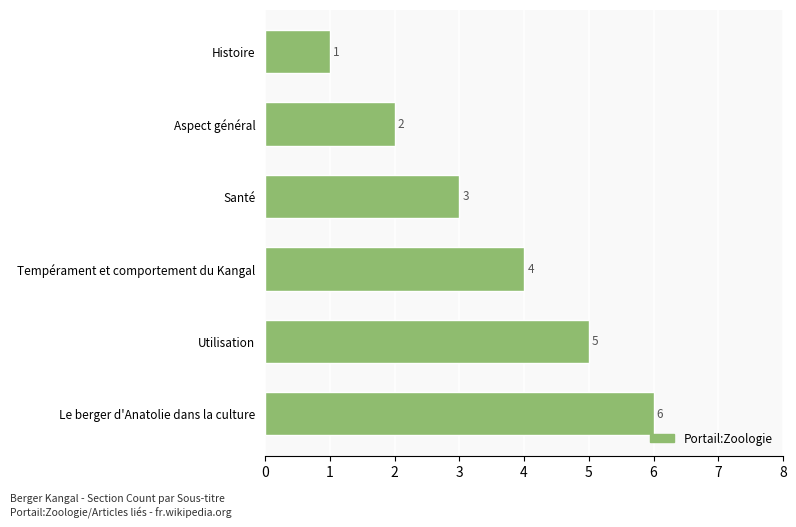

The value at Tempérament et comportement du Kangal is 4. True or false?

True